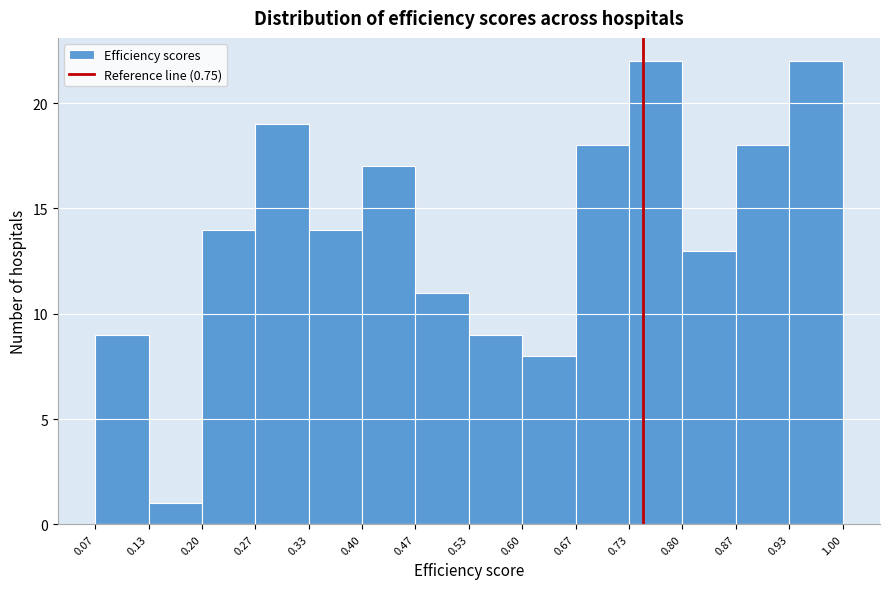

How tall is the bar that spans 0.47 to 0.53 on the x-axis? The values are not printed on the chart, so give them approximately, as read against the axis.

11